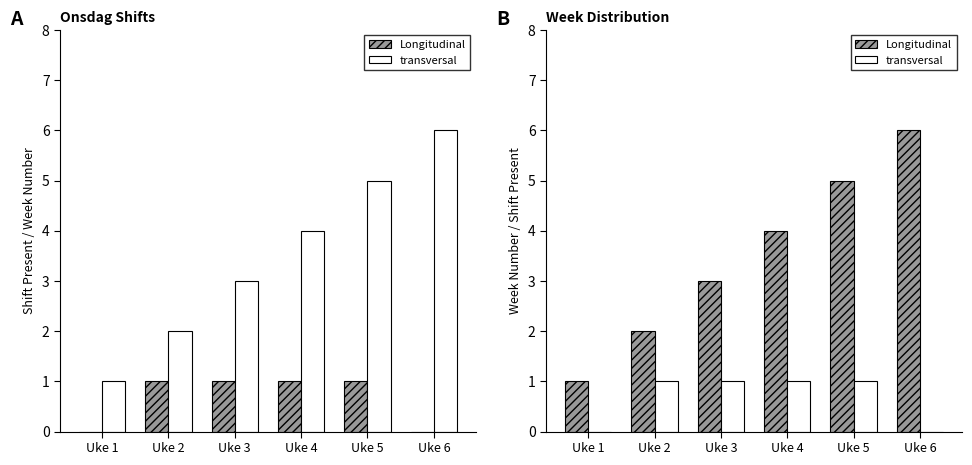

Rank the series by their average value, from lowest to highest.

transversal, Longitudinal